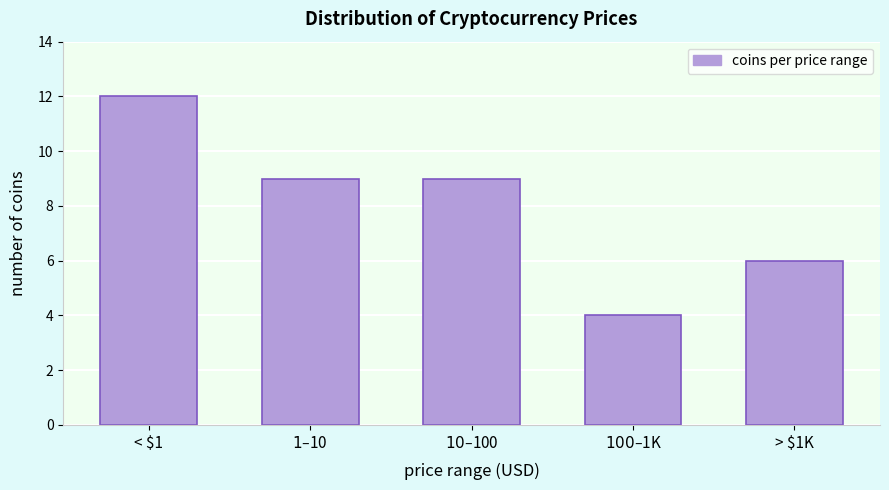

Reading left to right, what are all the values shown in this chart?

12	9	9	4	6